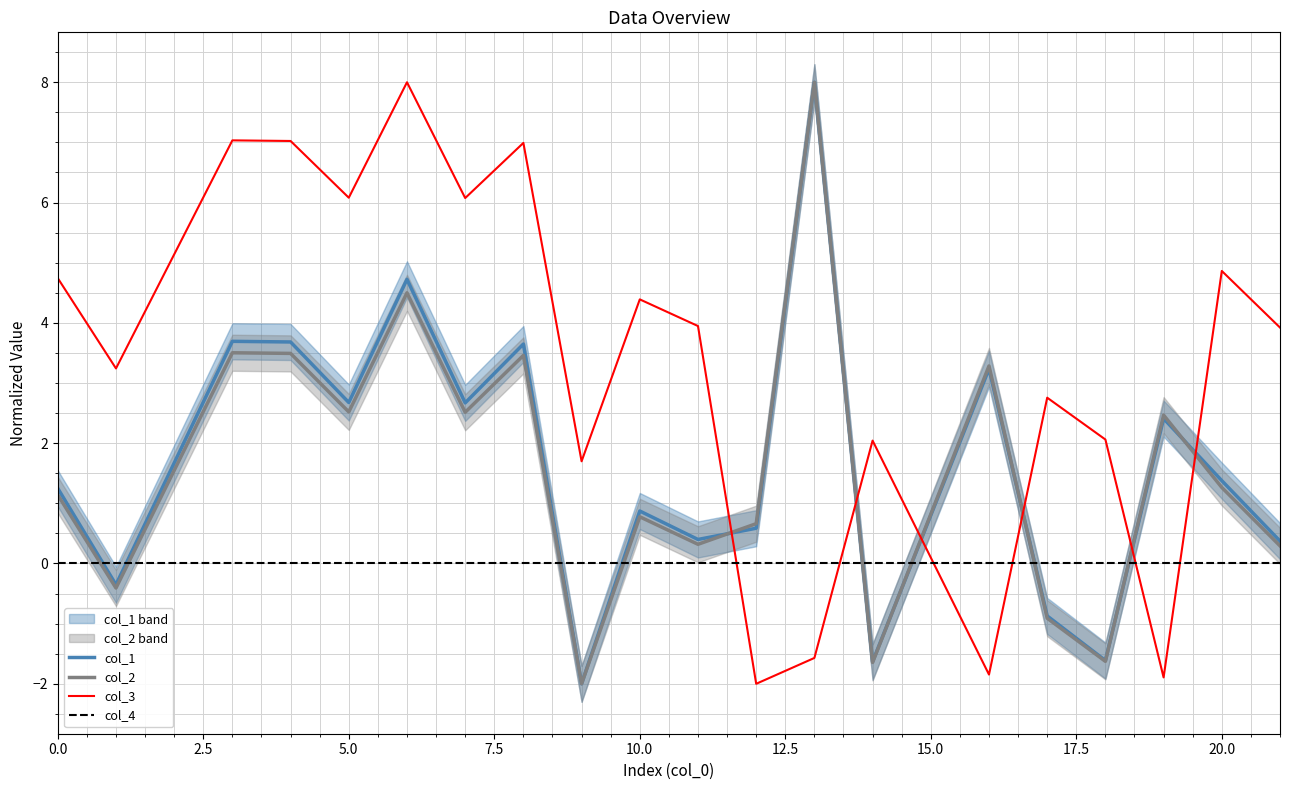

What is the highest value of the col_1 series?

8.0